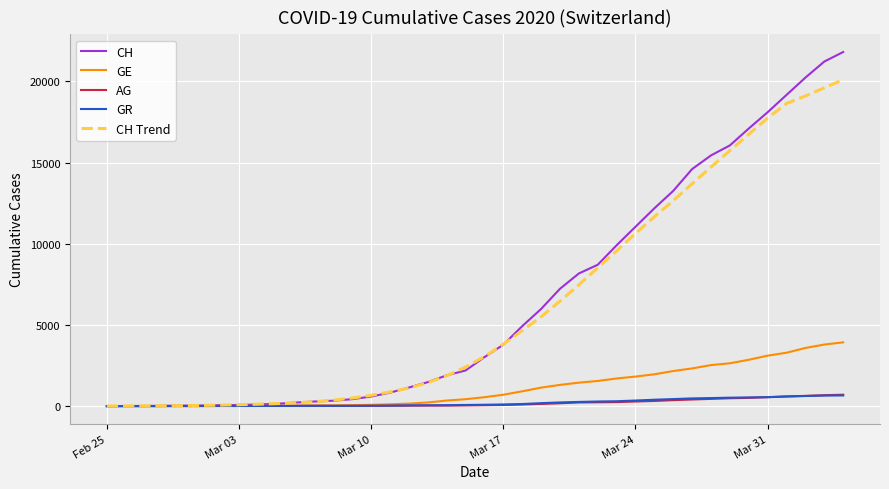

Which series has the widest spread of values?

CH